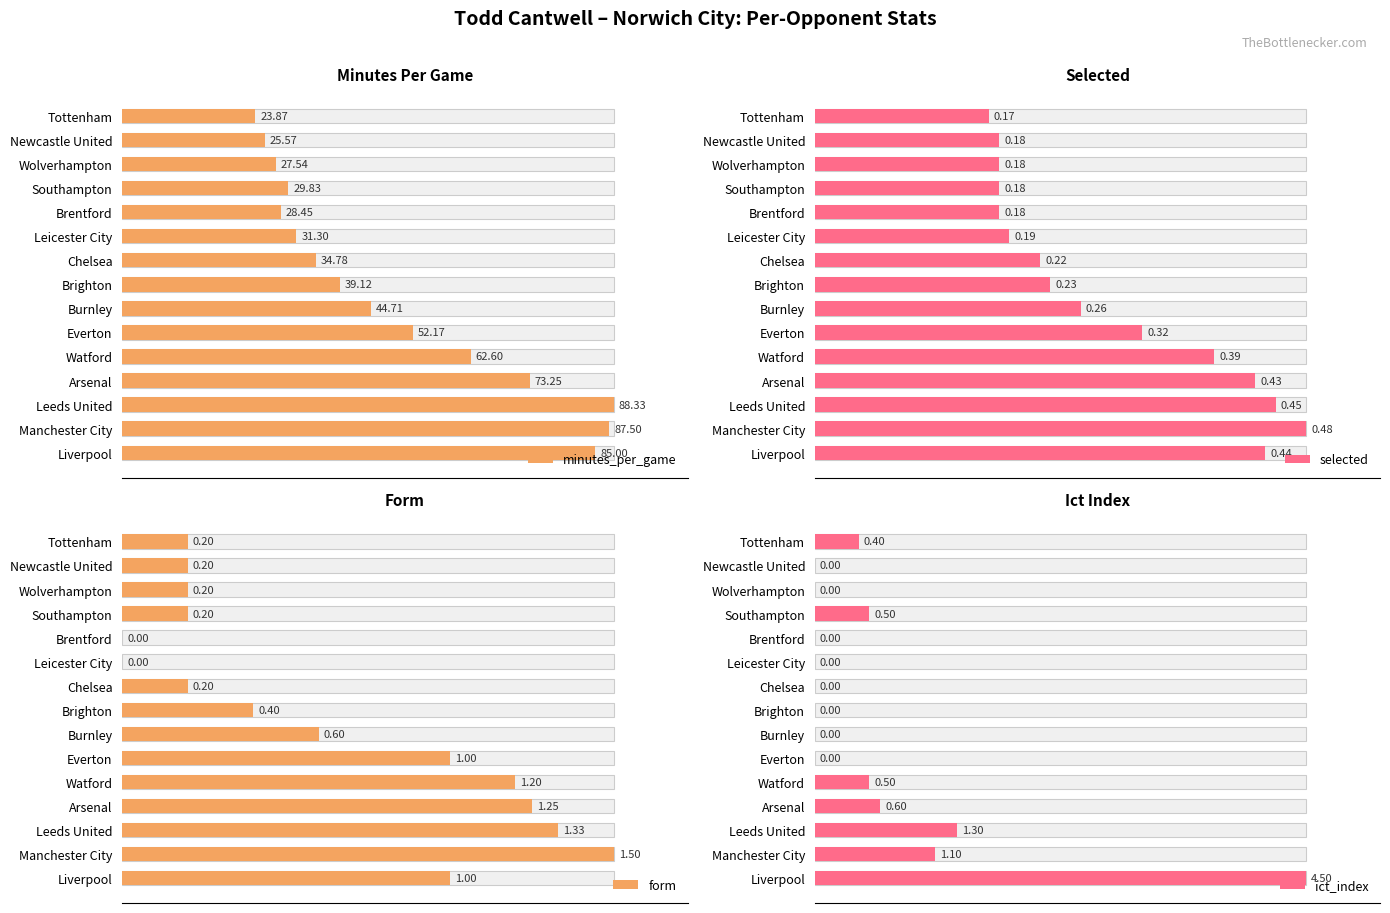

The value of selected at Arsenal is 122.9. True or false?

False